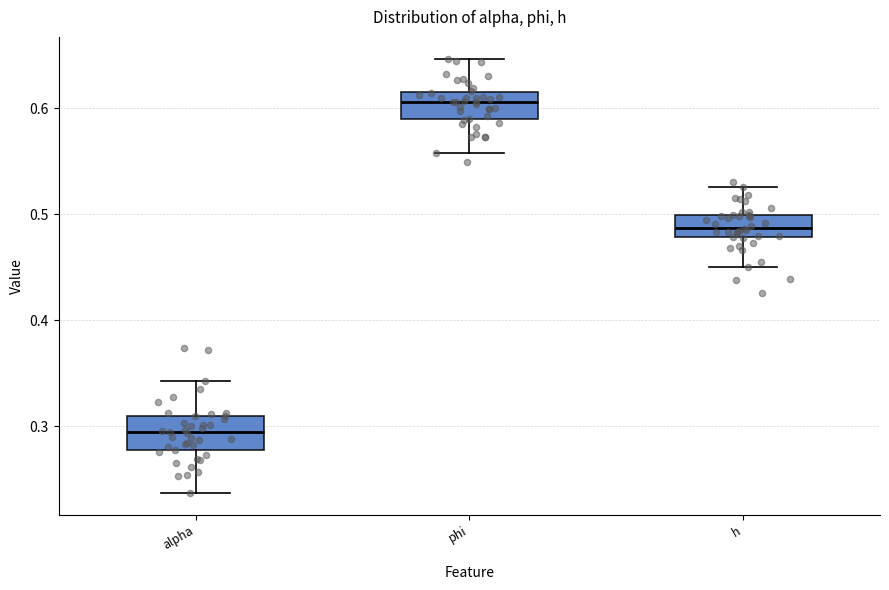

Reading left to right, transcribe this box plot: for each box, give where its median line is, the range the box spans, and where its two whiskers end, as read against the y-axis. The values are not printed on the chart, so give them approximately, as read against the axis.

alpha: median 0.29, box 0.28 to 0.31, whiskers 0.24 to 0.34
phi: median 0.61, box 0.59 to 0.62, whiskers 0.56 to 0.65
h: median 0.49, box 0.48 to 0.50, whiskers 0.45 to 0.53